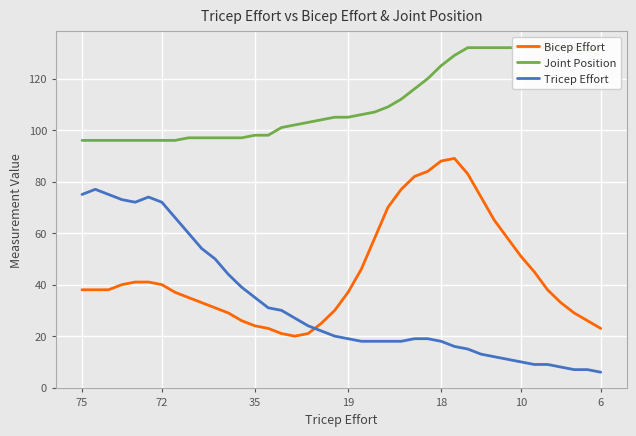

The value of Bicep Effort at 19 is 37. True or false?

True